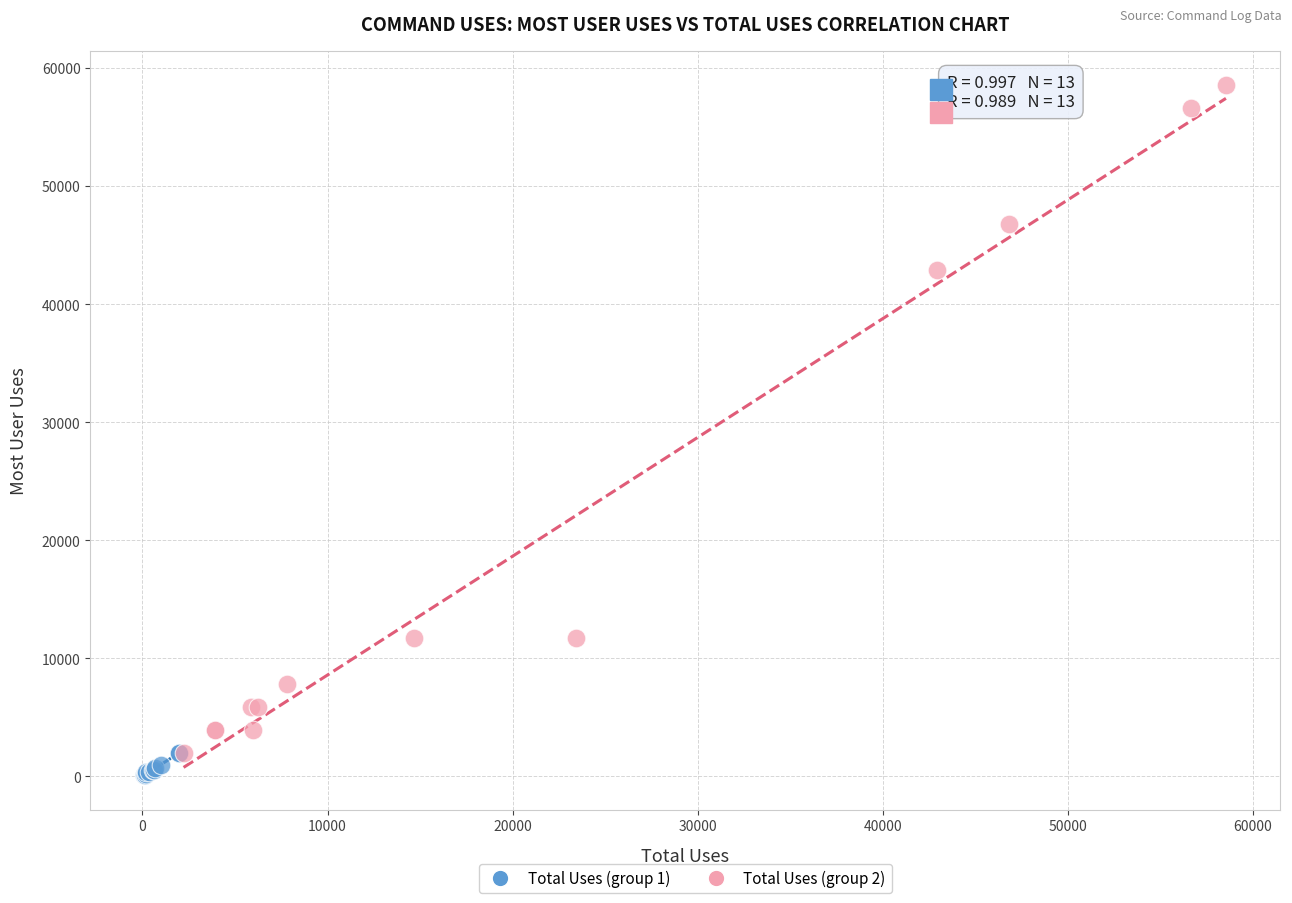

Which series reaches the minimum Y coordinate?

Total Uses (group 1)